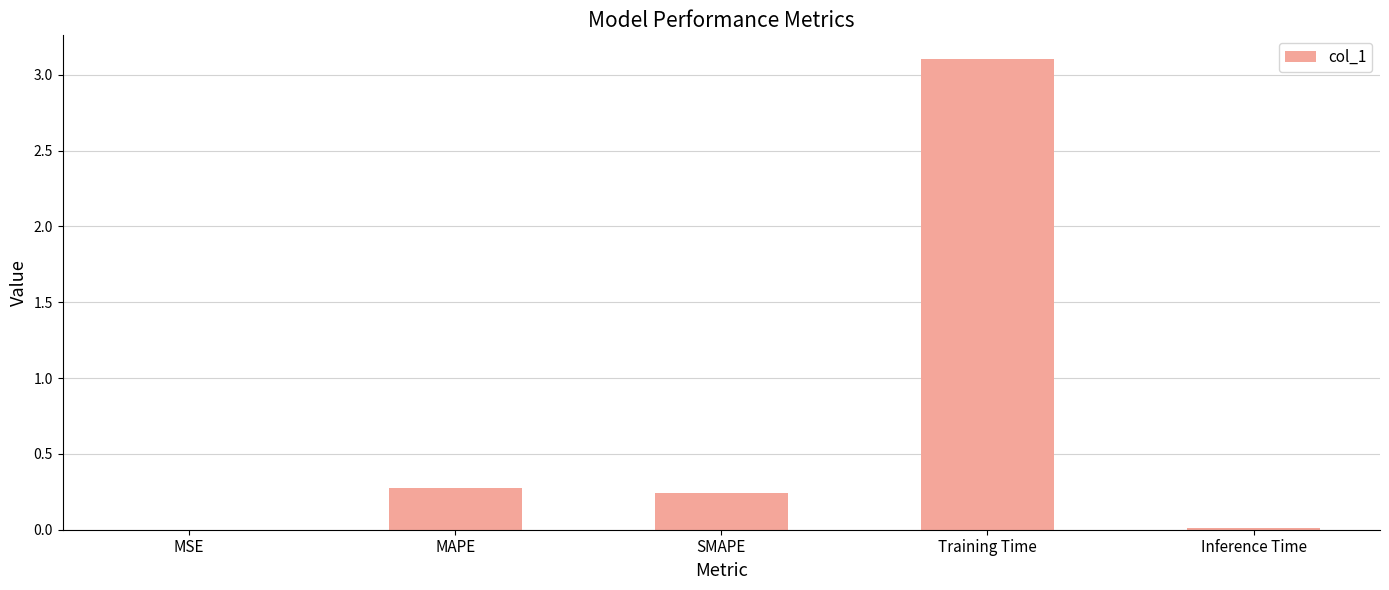

The value at Training Time is 5.1. True or false?

False